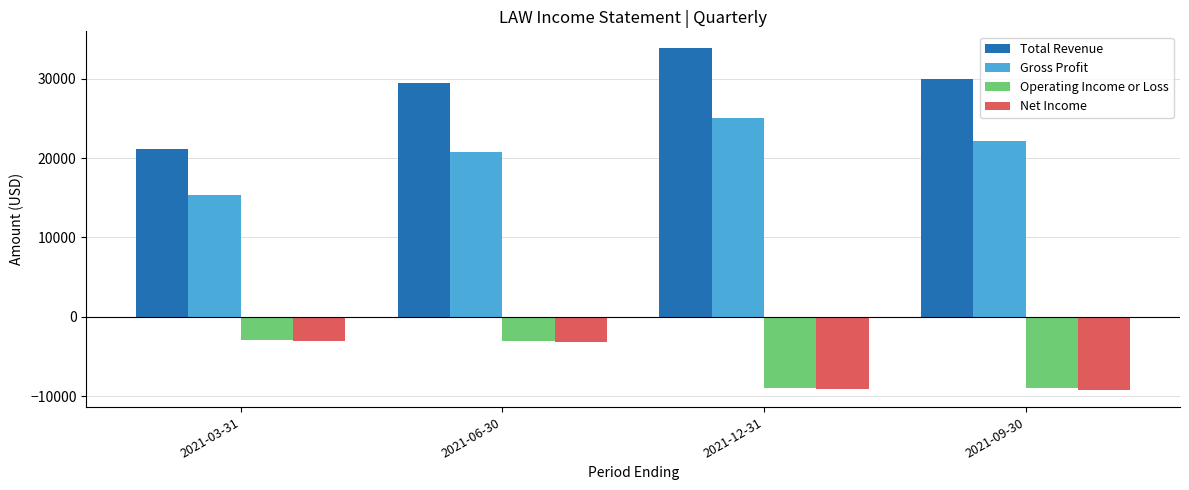

Between 2021-03-31 and 2021-06-30, which series saw the biggest shift?

Total Revenue